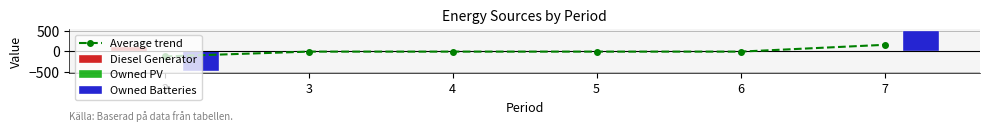

What is the difference between the highest and lowest values at 7?

520.5